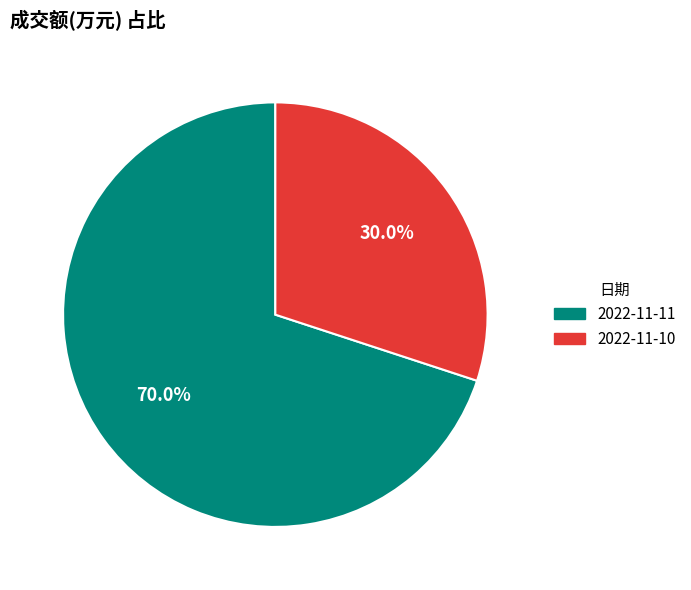

Is it true that 2022-11-11 is 70% of the pie?

True